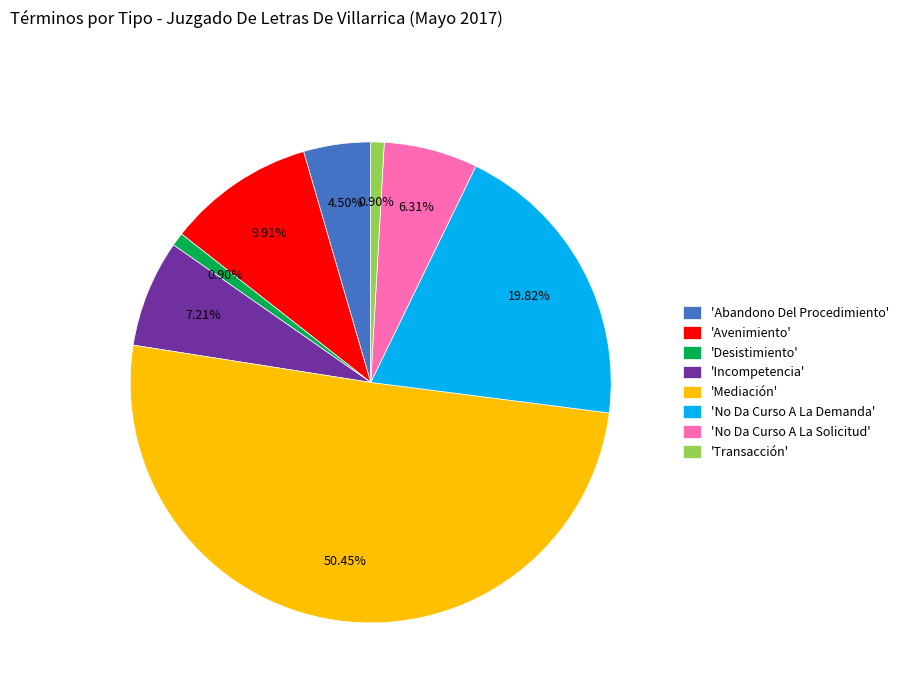

Between 'Desistimiento' and 'No Da Curso A La Demanda', which is larger?

'No Da Curso A La Demanda'